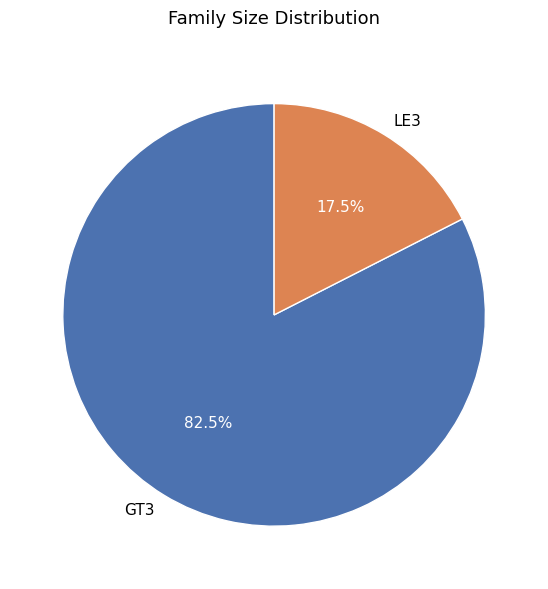

Rank the categories by value from highest to lowest.

GT3, LE3